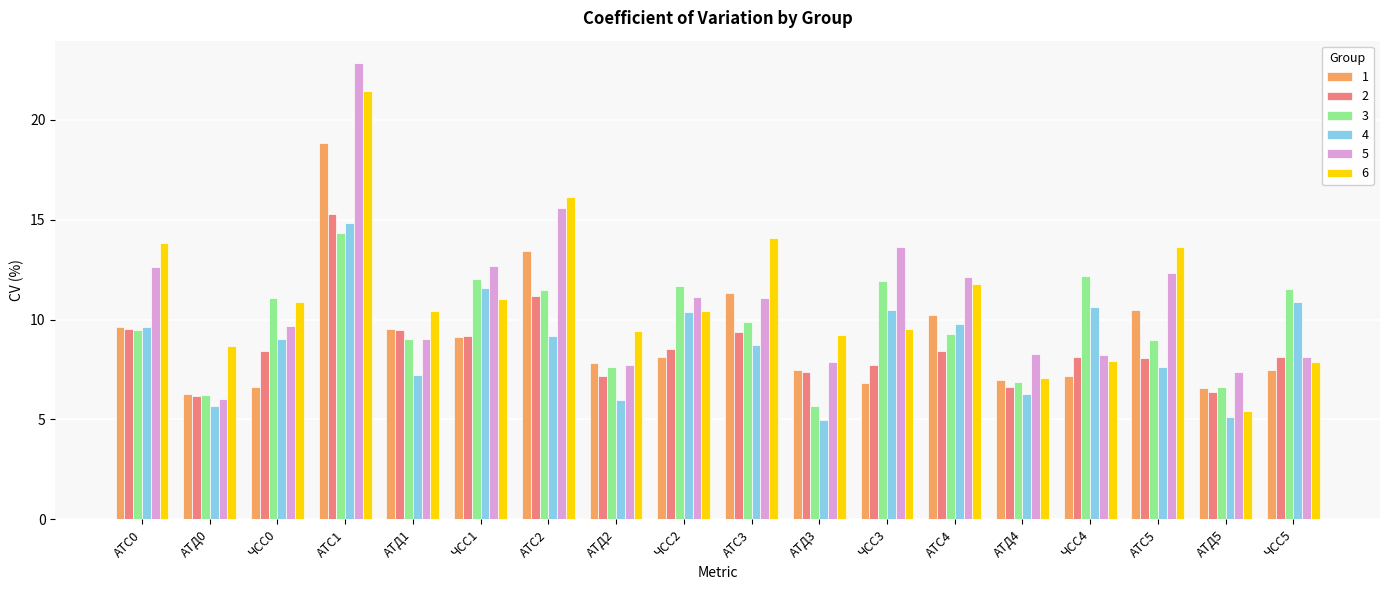

What is the smallest value displayed?

5.0